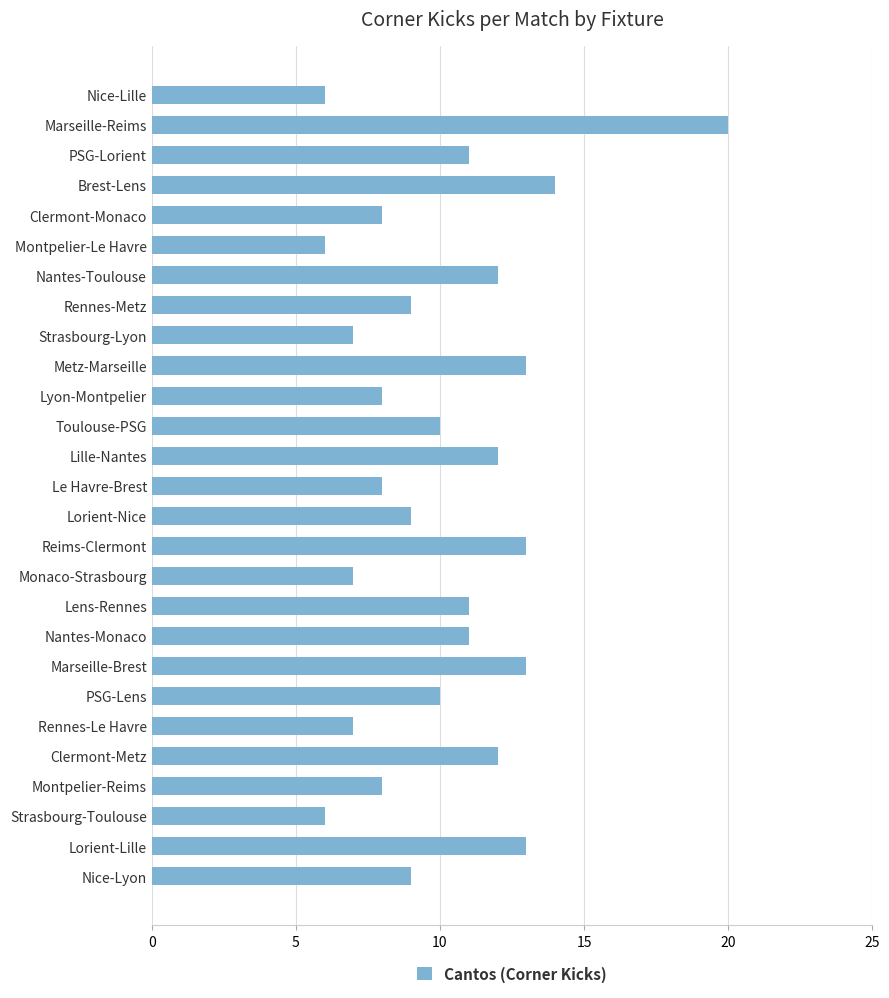

What is the sum of all values?

273